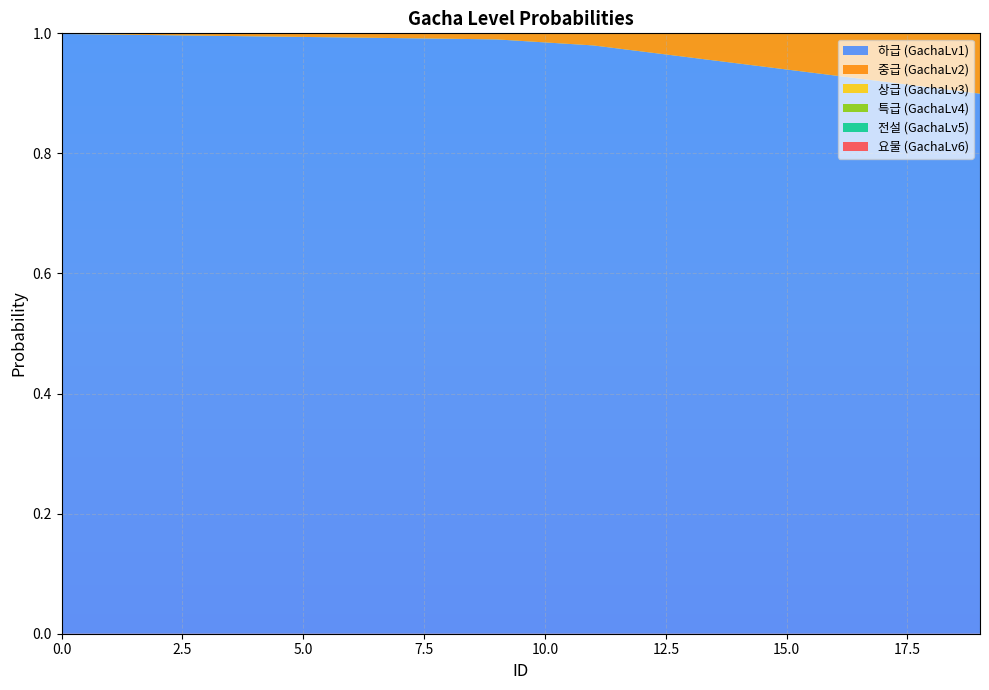

Reading left to right, list all the values displayed in this chart.

GachaLv2: 0=0.0	1=0.0	2=0.0	3=0.0	4=0.0	5=0.0	6=0.0	7=0.0	8=0.0	9=0.0	10=0.0	11=0.0	12=0.0	13=0.0	14=0.1	15=0.1	16=0.1	17=0.1	18=0.1	19=0.1
GachaLv3: 0=0.0	1=0.0	2=0.0	3=0.0	4=0.0	5=0.0	6=0.0	7=0.0	8=0.0	9=0.0	10=0.0	11=0.0	12=0.0	13=0.0	14=0.0	15=0.0	16=0.0	17=0.0	18=0.0	19=0.0
GachaLv4: 0=0.0	1=0.0	2=0.0	3=0.0	4=0.0	5=0.0	6=0.0	7=0.0	8=0.0	9=0.0	10=0.0	11=0.0	12=0.0	13=0.0	14=0.0	15=0.0	16=0.0	17=0.0	18=0.0	19=0.0
GachaLv5: 0=0.0	1=0.0	2=0.0	3=0.0	4=0.0	5=0.0	6=0.0	7=0.0	8=0.0	9=0.0	10=0.0	11=0.0	12=0.0	13=0.0	14=0.0	15=0.0	16=0.0	17=0.0	18=0.0	19=0.0
GachaLv6: 0=0.0	1=0.0	2=0.0	3=0.0	4=0.0	5=0.0	6=0.0	7=0.0	8=0.0	9=0.0	10=0.0	11=0.0	12=0.0	13=0.0	14=0.0	15=0.0	16=0.0	17=0.0	18=0.0	19=0.0
GachaLv1: 0=1.0	1=1.0	2=1.0	3=1.0	4=1.0	5=1.0	6=1.0	7=1.0	8=1.0	9=1.0	10=1.0	11=1.0	12=1.0	13=1.0	14=0.9	15=0.9	16=0.9	17=0.9	18=0.9	19=0.9